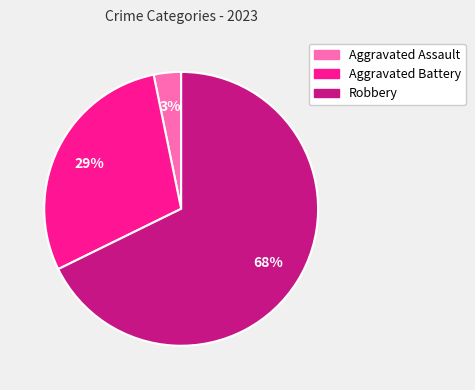

To the nearest percent, what percentage of the pie is Robbery?

68%